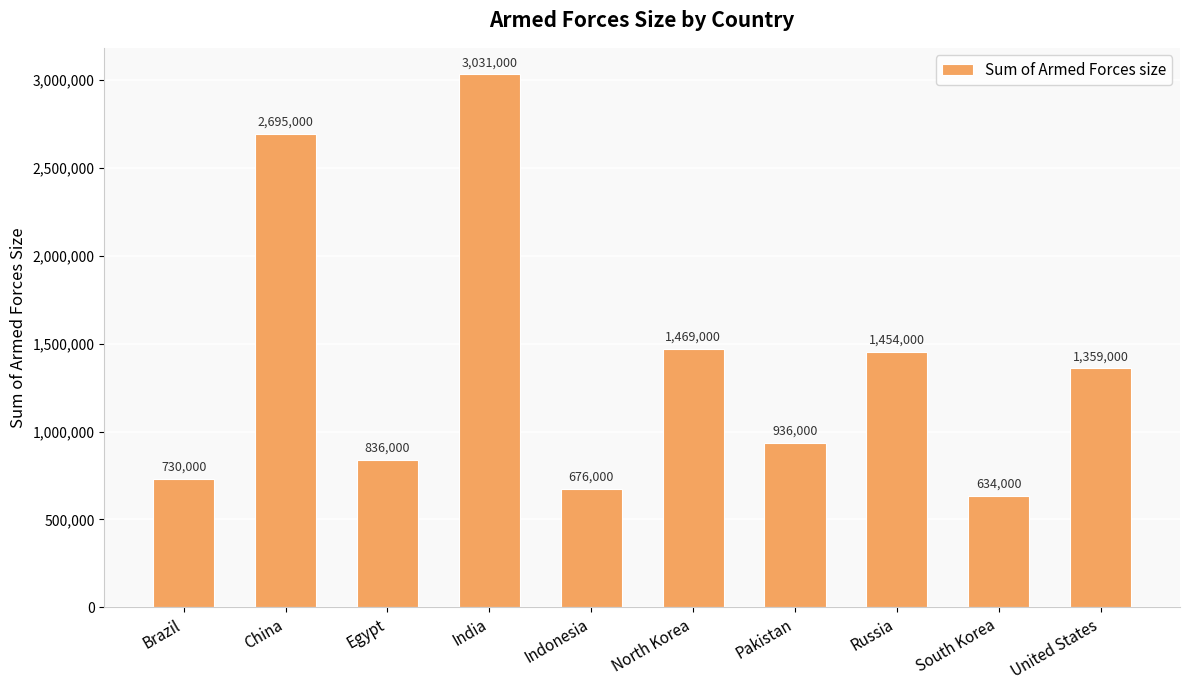

The chart shows a value of 730000 at Brazil. True or false?

True